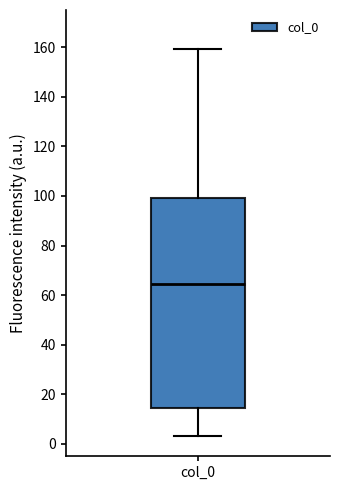

Transcribe this box plot: give where the median line is, the range the box spans, and where the two whiskers end, as read against the y-axis. The values are not printed on the chart, so give them approximately, as read against the axis.

median 64, box 14 to 100, whiskers 4 to 160